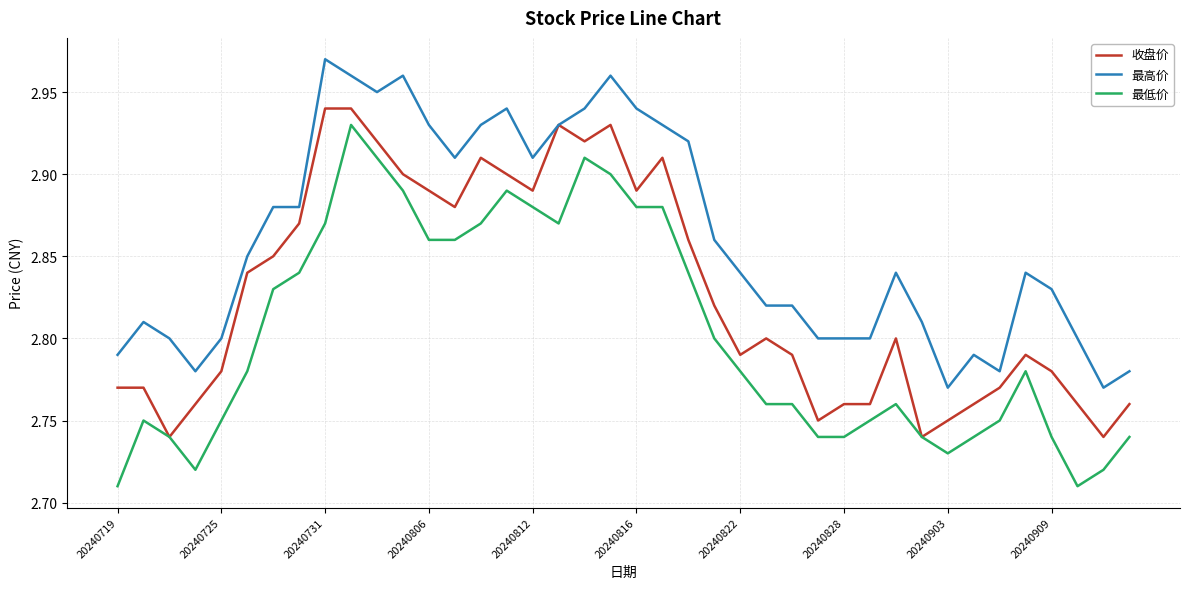

Rank the series by their average value, from lowest to highest.

最低价, 收盘价, 最高价